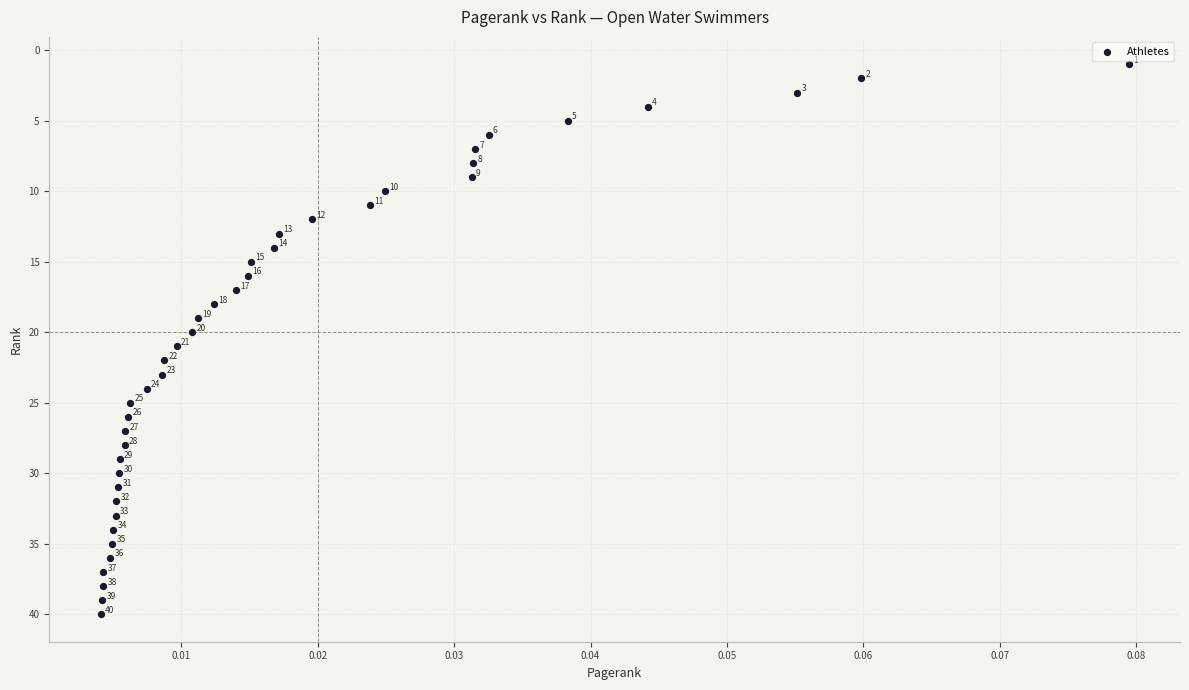

What is the range of Y values (max minus min)?

39